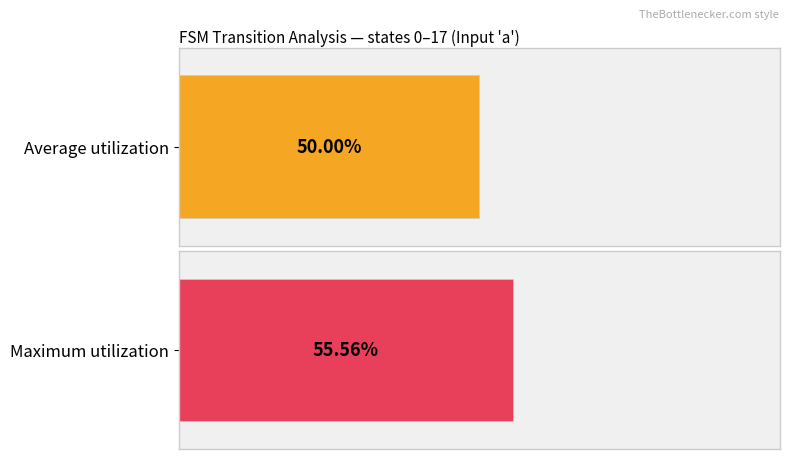

The value of Maximum utilization at source_state (0-17 avg) is 124.7. True or false?

False